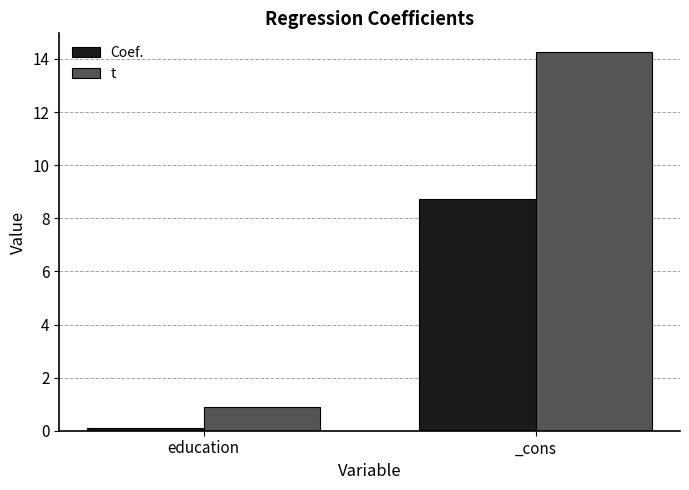

List the series in order of their overall mean, highest first.

t, Coef.